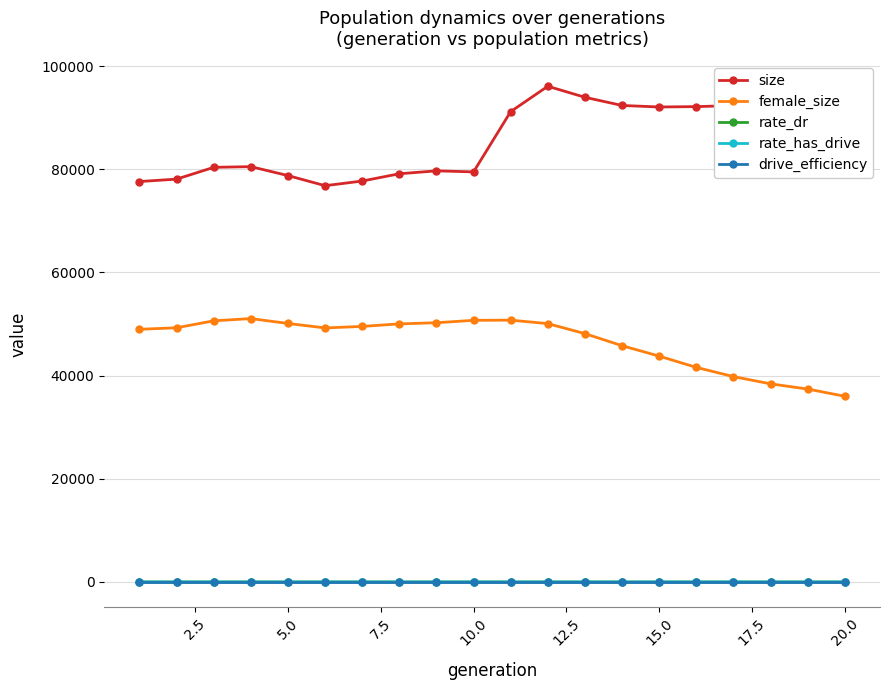

Which series has the largest total across all categories?

size